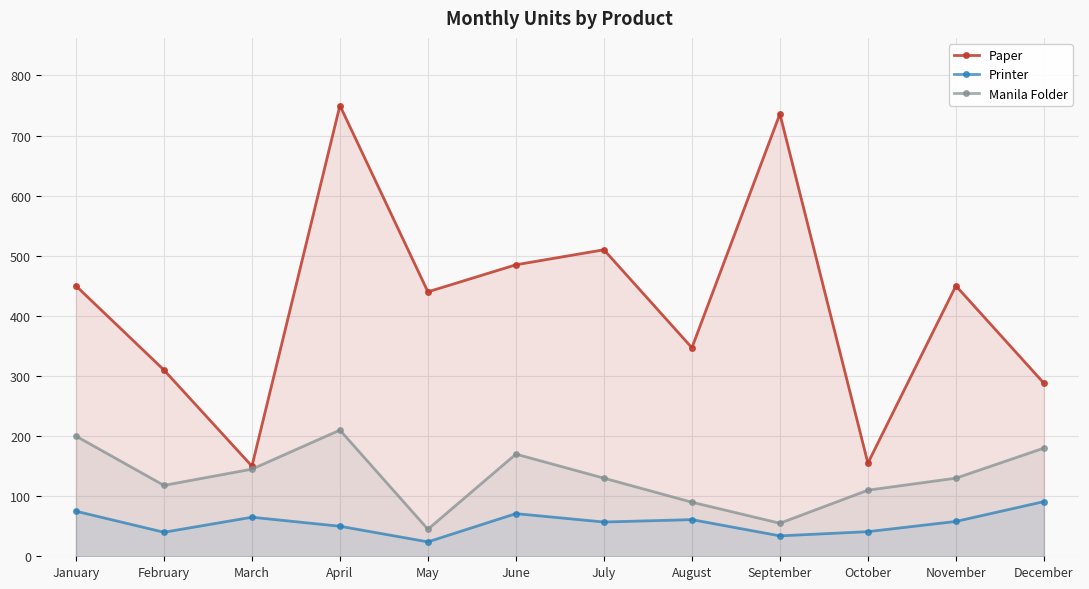

The value of Manila Folder at July is 43. True or false?

False